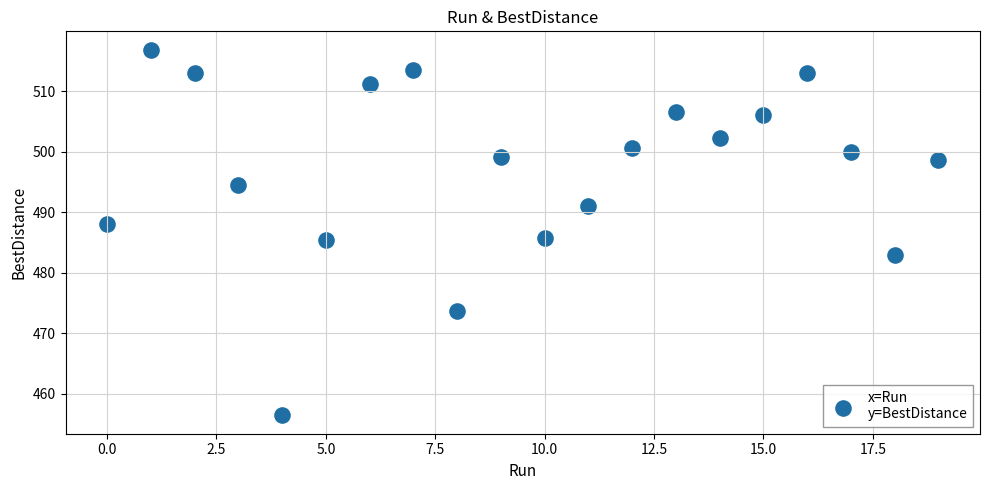

What is the range of Y values (max minus min)?

60.5